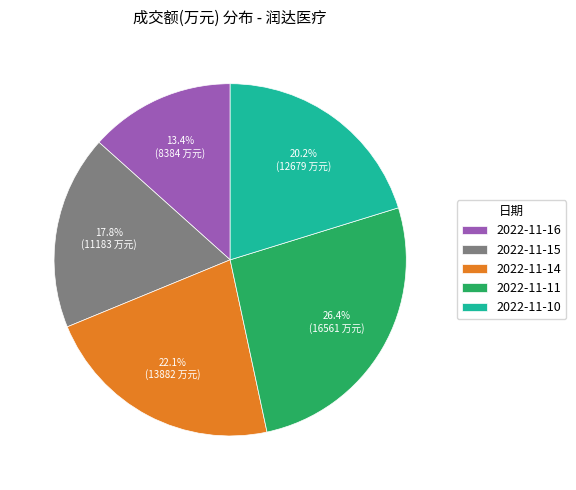

Is it true that 2022-11-10 is 5% of the pie?

False